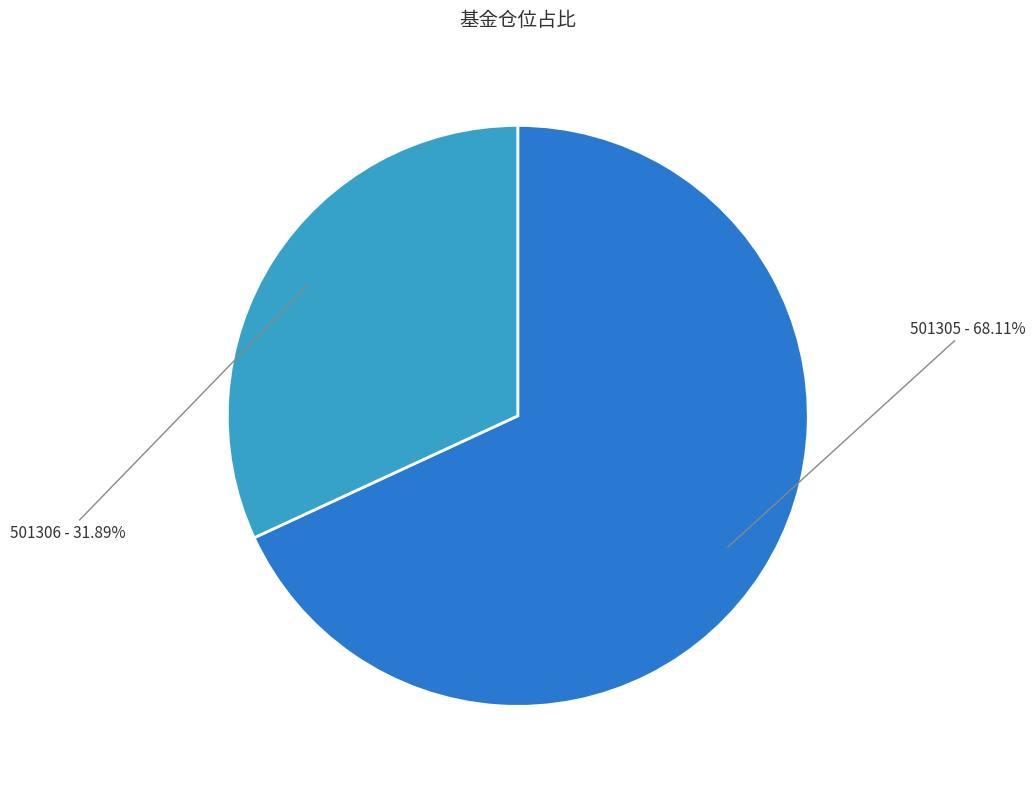

Is there a majority slice in this chart?

Yes